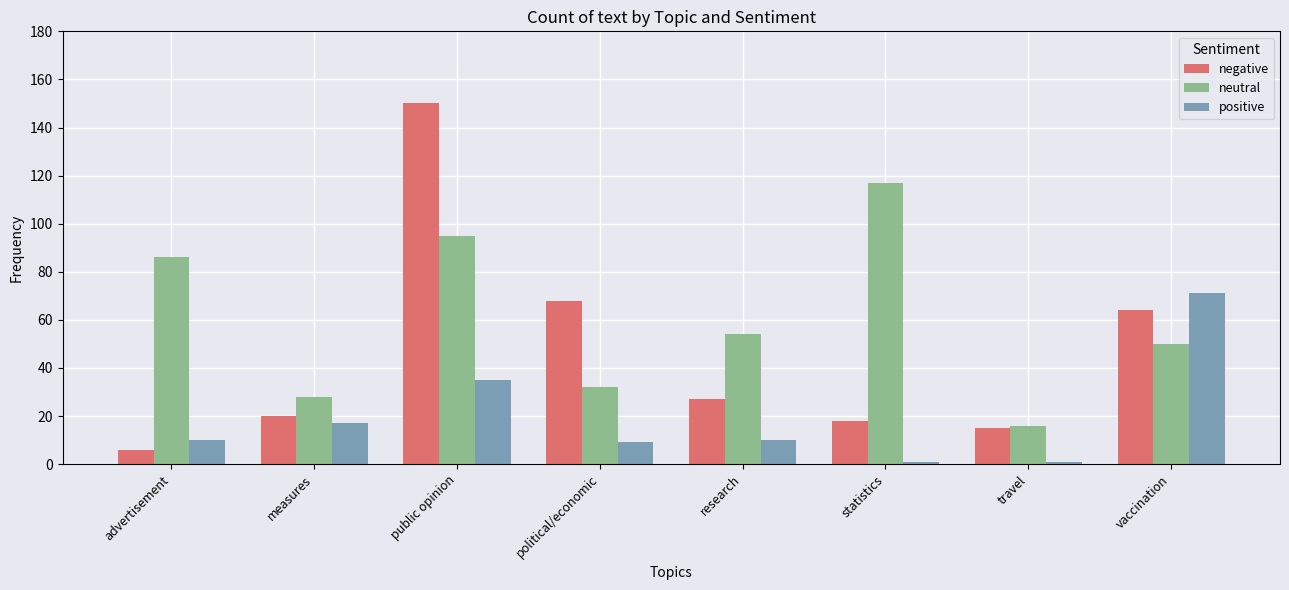

How many data points does each series have?

8